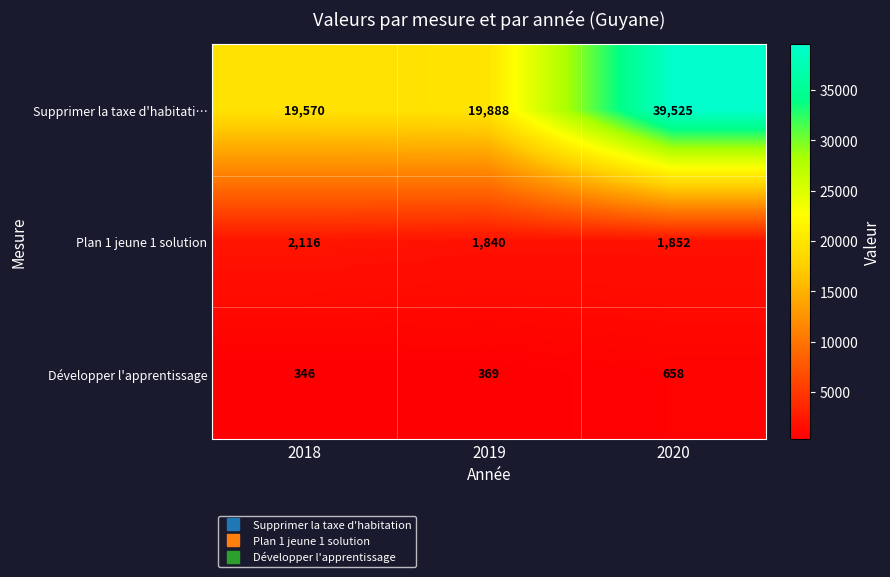

Rank the series at 2018 from highest to lowest value.

Supprimer la taxe d'habitati…, Plan 1 jeune 1 solution, Développer l'apprentissage